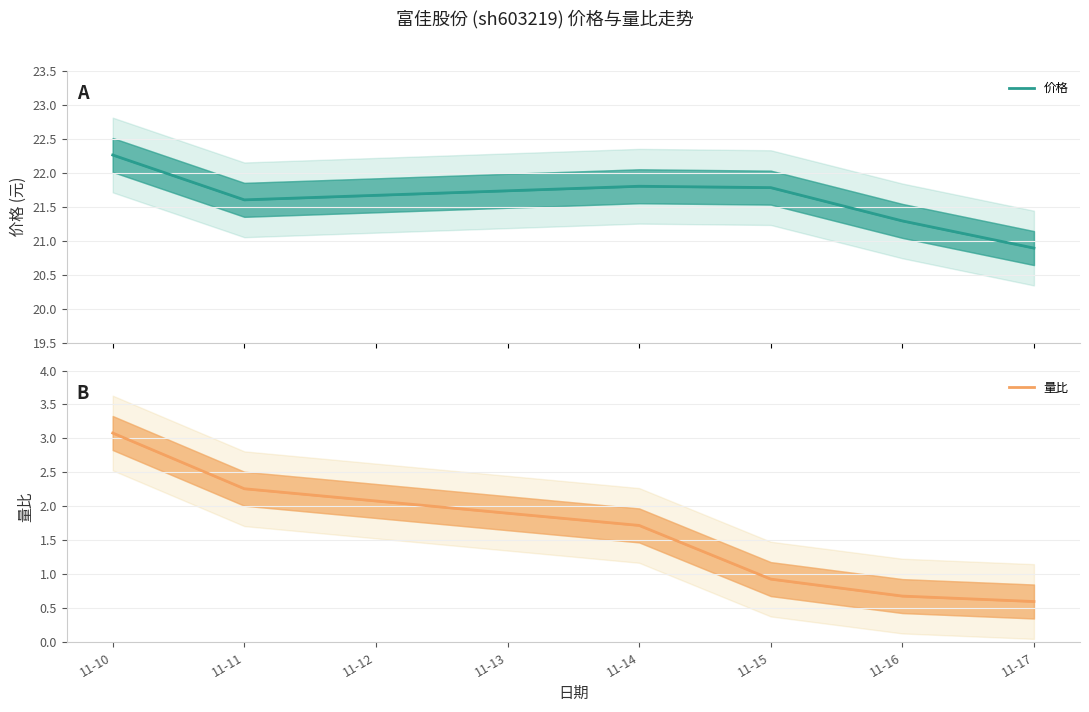

What are all the series names shown in the legend?

价格, 量比